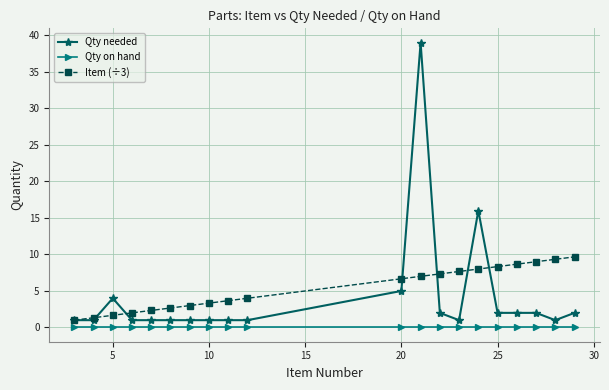

Which series has the largest range (max minus min)?

Qty needed